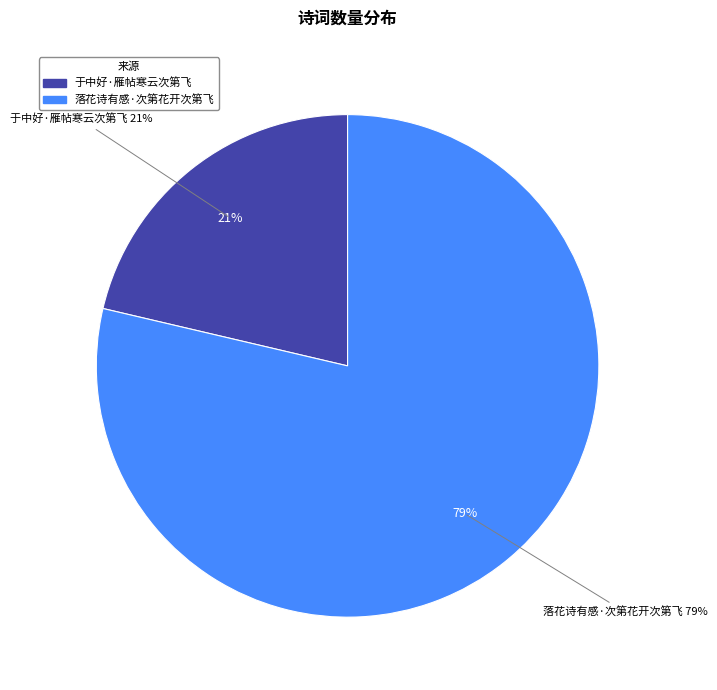

Rank the categories by value from highest to lowest.

落花诗有感·次第花开次第飞, 于中好·雁帖寒云次第飞